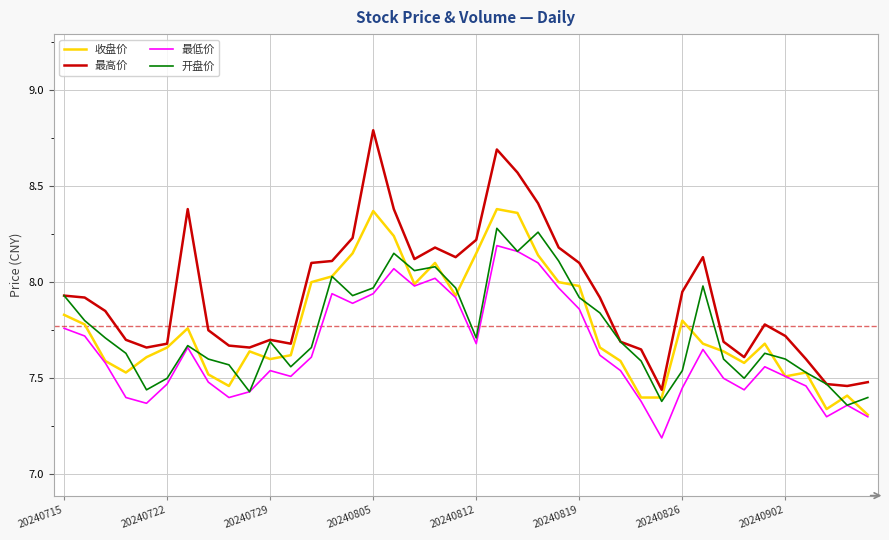

True or false: 最低价 and 最高价 intersect in this chart.

False